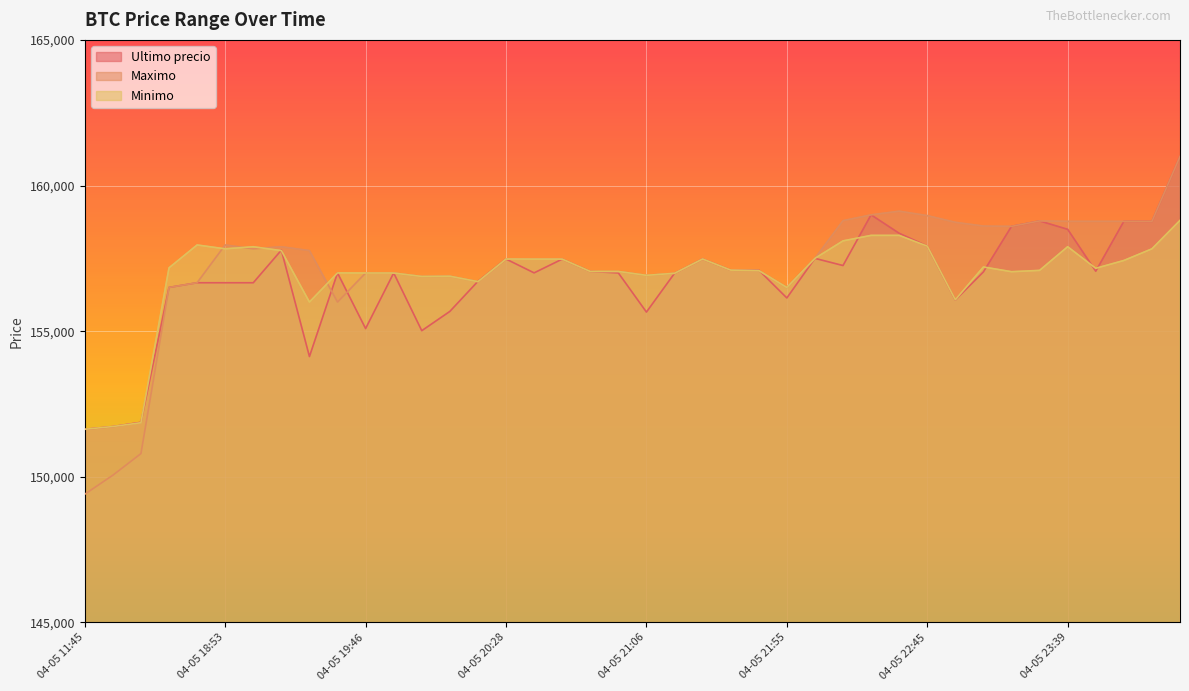

How many distinct data groups are displayed?

3